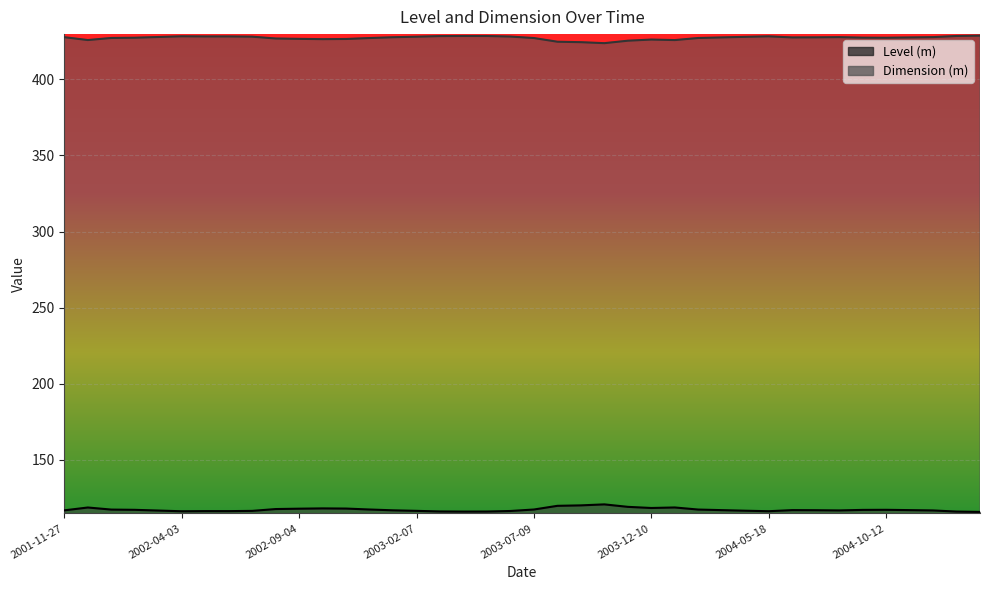

How many interior local peaks does the Dimension (m) series have?

6